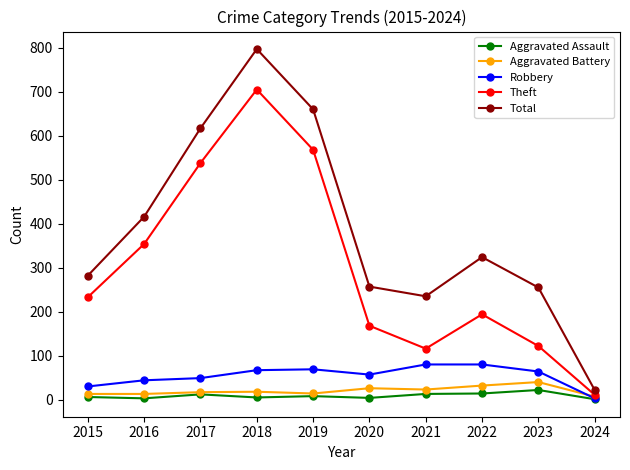

What is the highest value of the Aggravated Assault series?

22